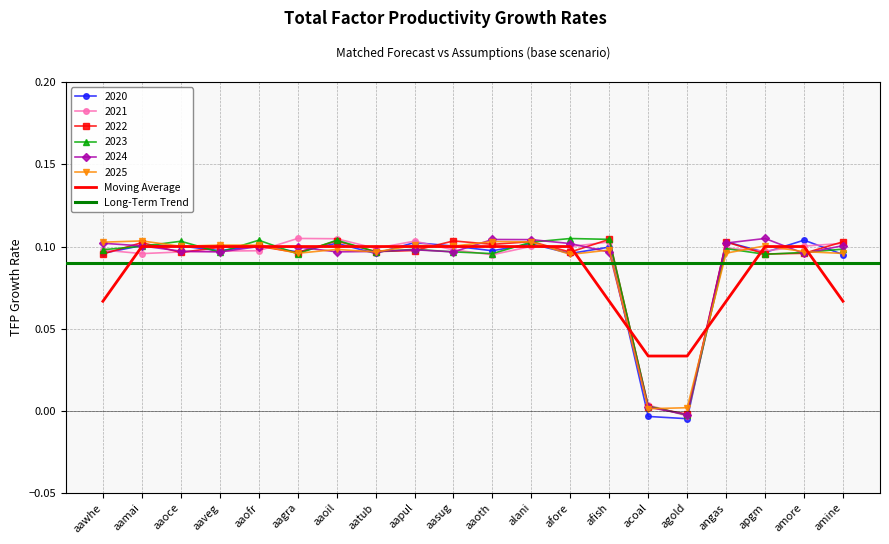

How many intersections are there between 2025 and 2022?

12